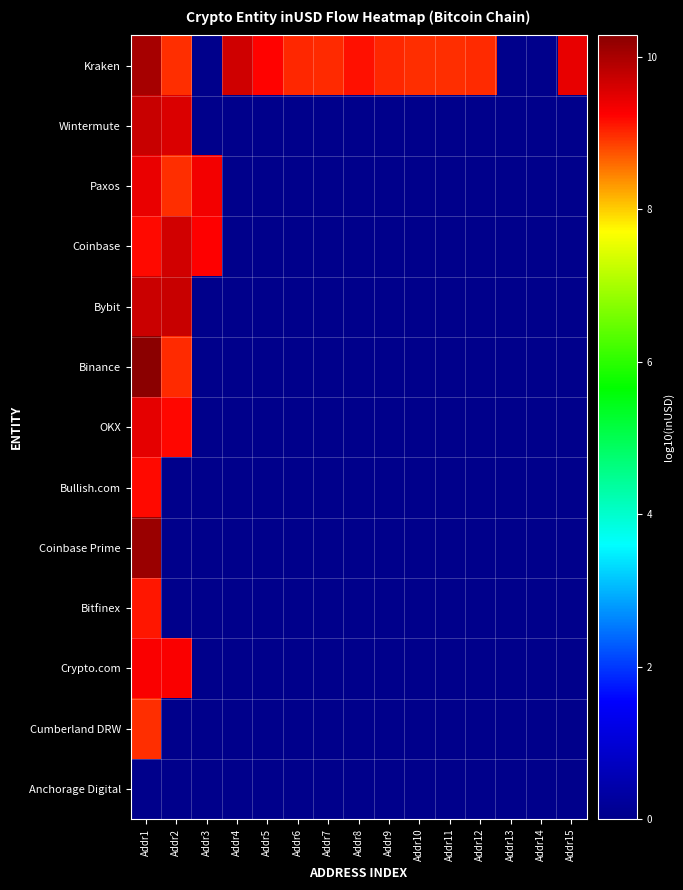

Which label corresponds to the smallest value in the chart?

Addr3